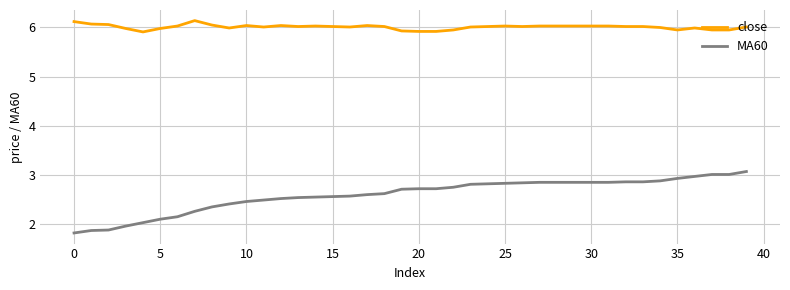

Does the chart display data point markers on the line(s)?

No